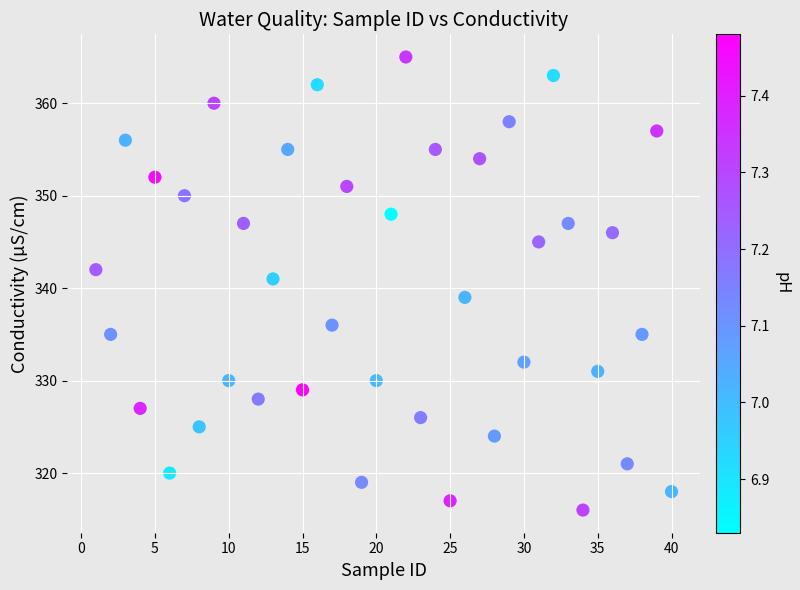

What is the range of Y values (max minus min)?

49